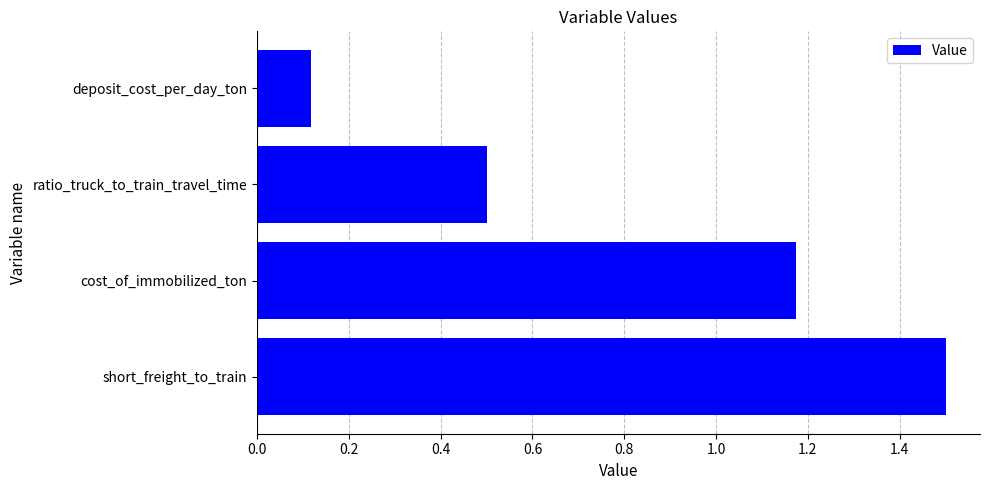

What is the change in value from deposit_cost_per_day_ton to short_freight_to_train?

+1.4